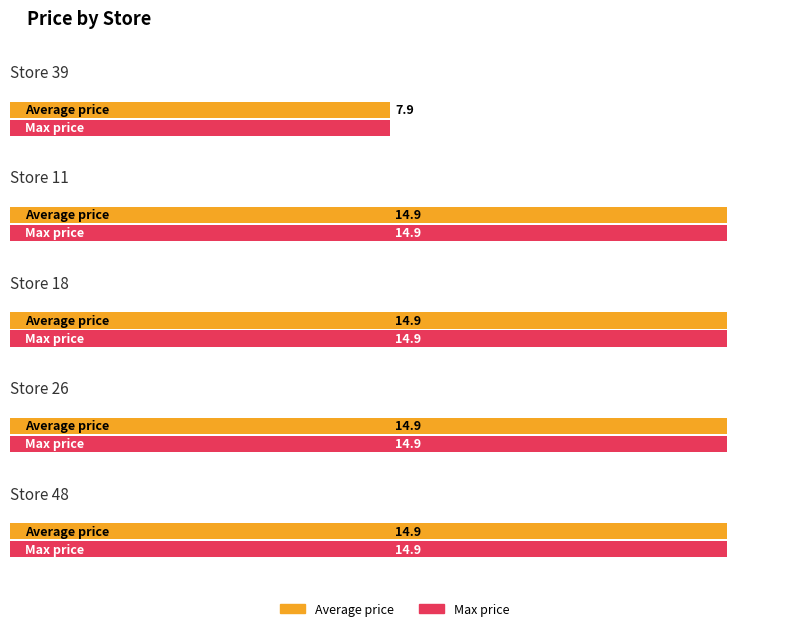

At which label does Average price first exceed 14?

Store 11